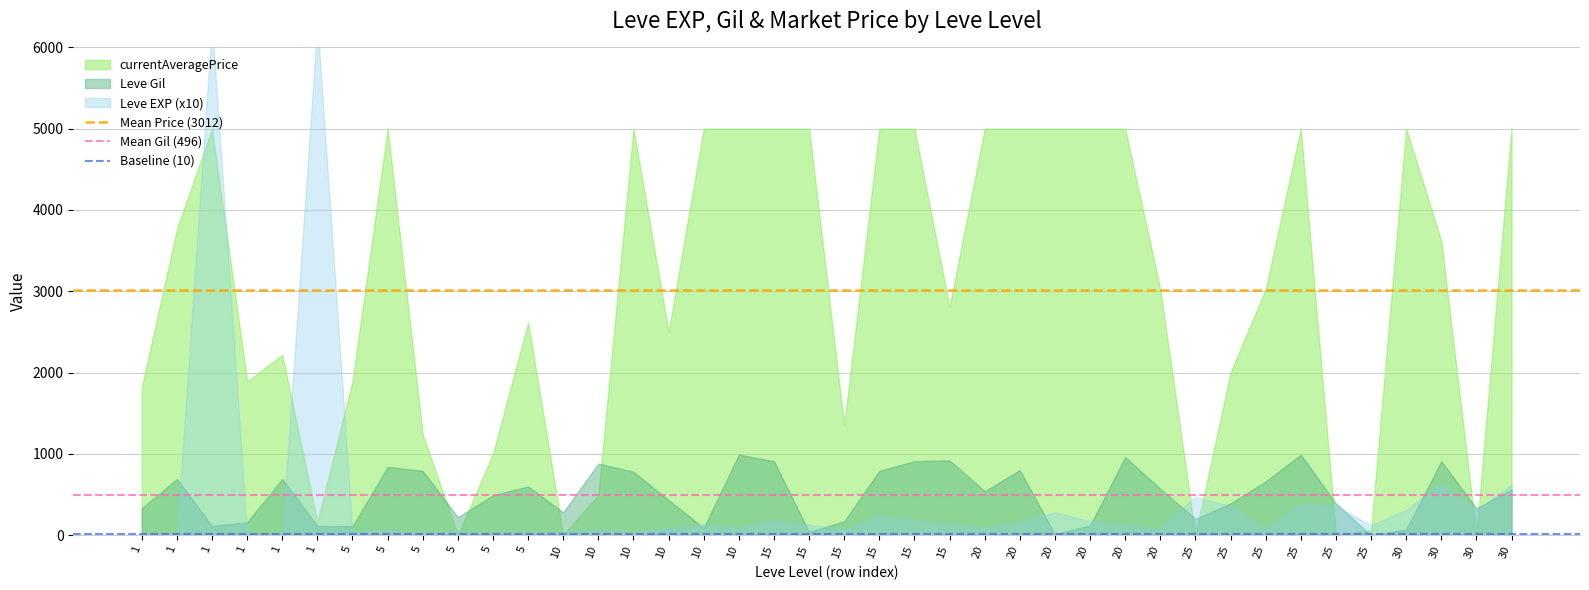

What is the total value across all series at 1?

3518.0